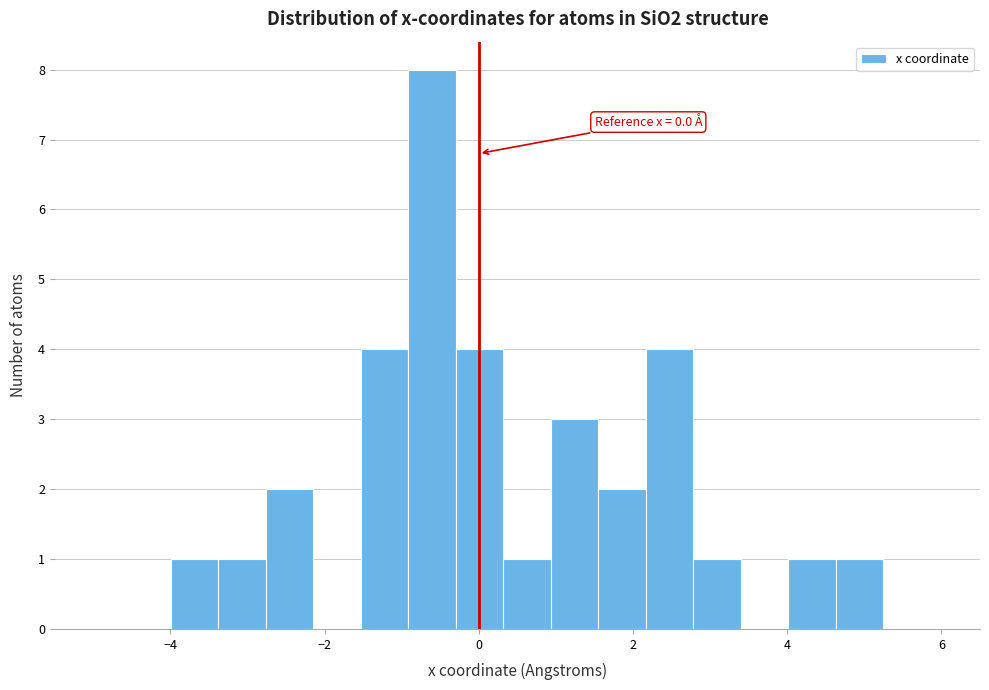

Read against the x-axis, roughly where is the centre of the tallest bar?

-0.6